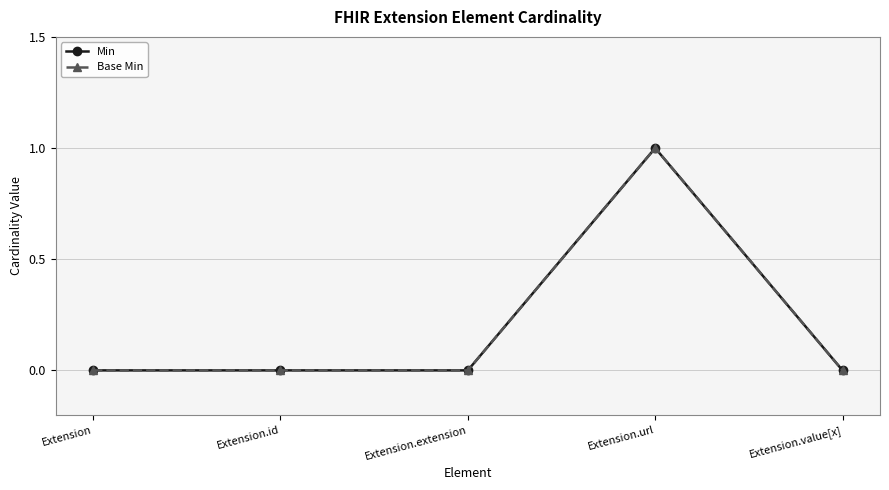

True or false: Min and Base Min intersect in this chart.

False